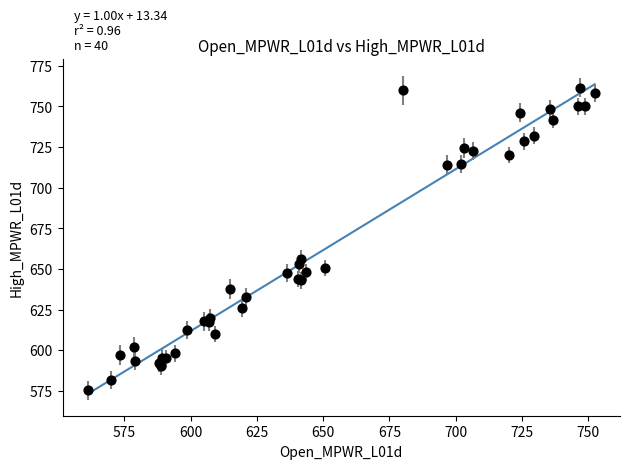

What Y value in the scatter plot is closest to 668?

655.9